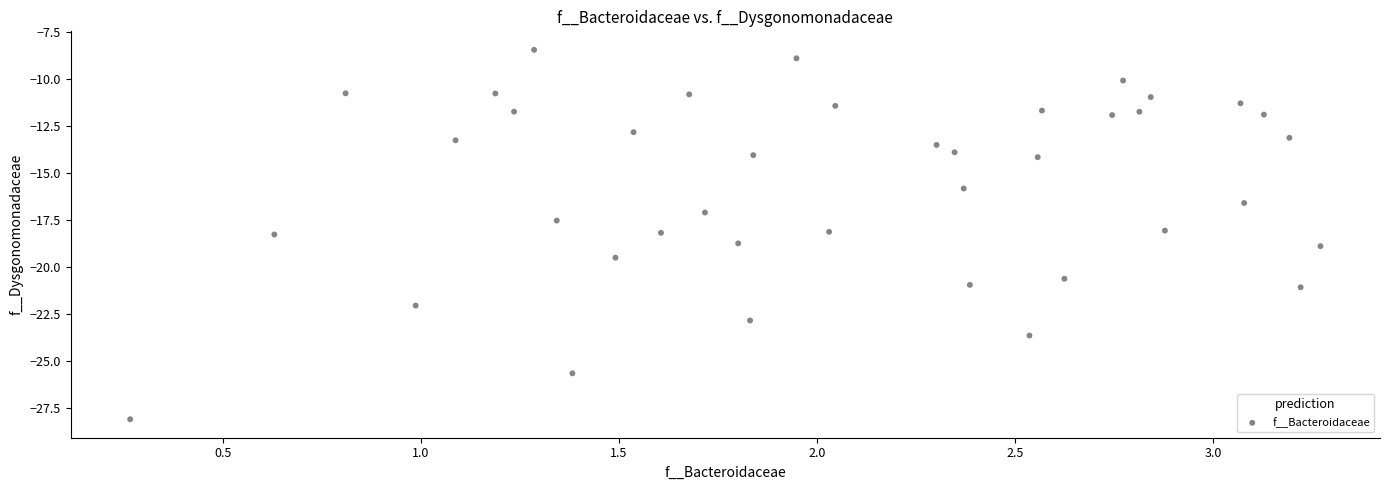

What is the range of Y values (max minus min)?

19.7